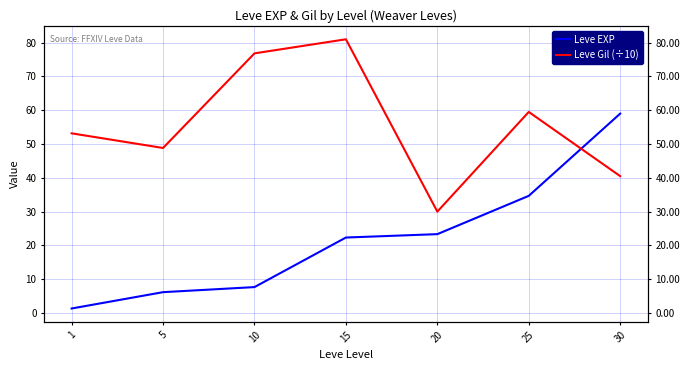

Read the Leve Gil (÷10) value at 15.

81.0